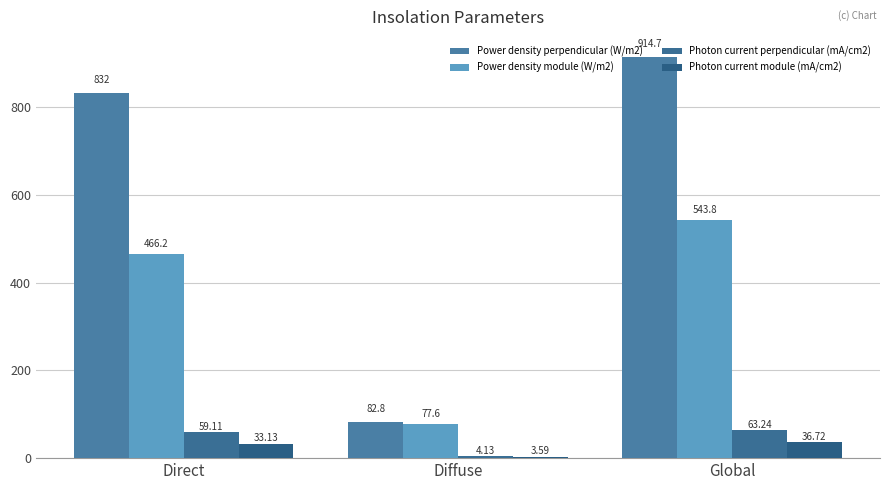

List the series in order of their peak value, lowest first.

Photon current module (mA/cm2), Photon current perpendicular (mA/cm2), Power density module (W/m2), Power density perpendicular (W/m2)